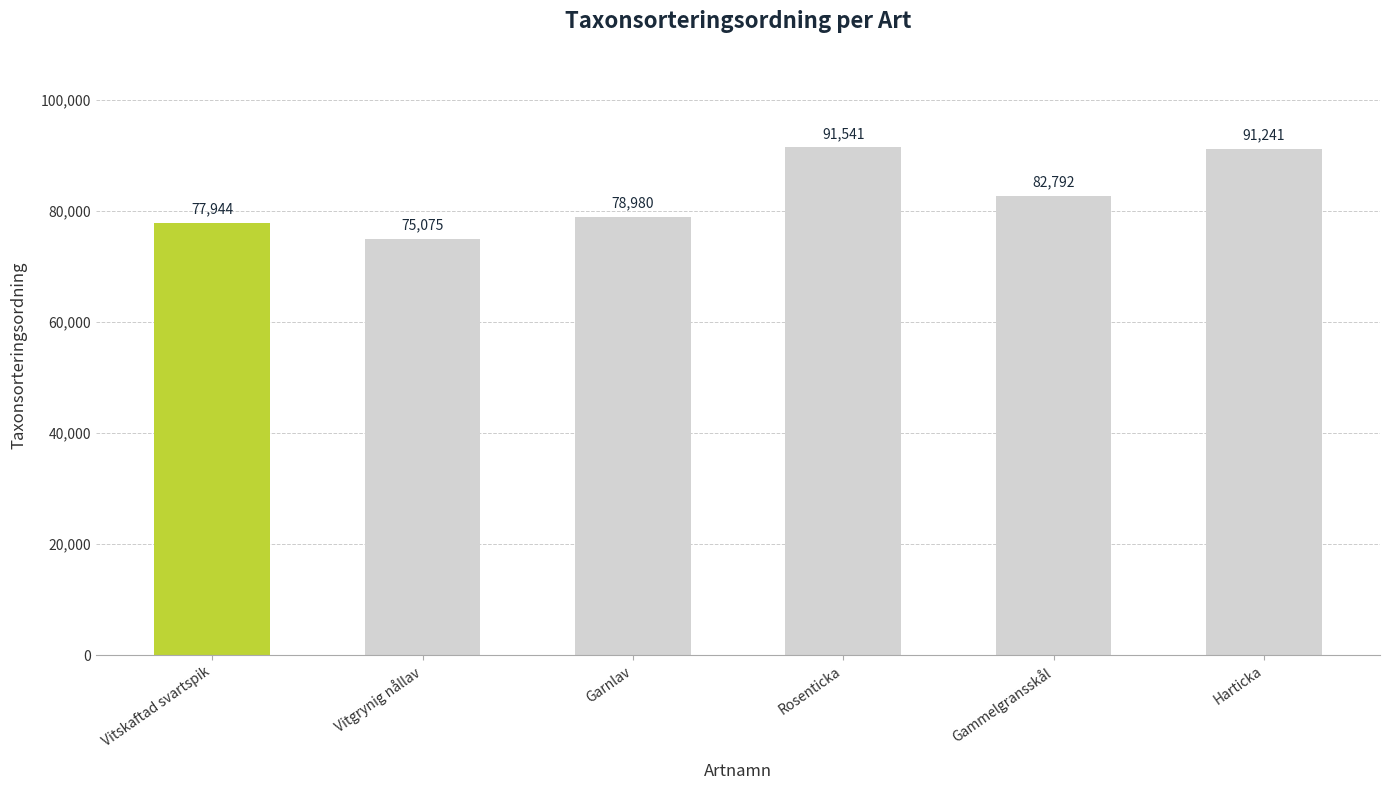

Read the value at Vitskaftad svartspik, to the nearest 50.

77950